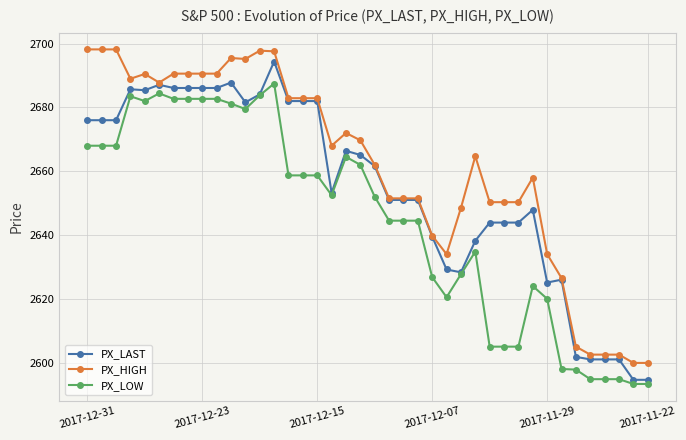

Does the chart have visible grid lines?

Yes